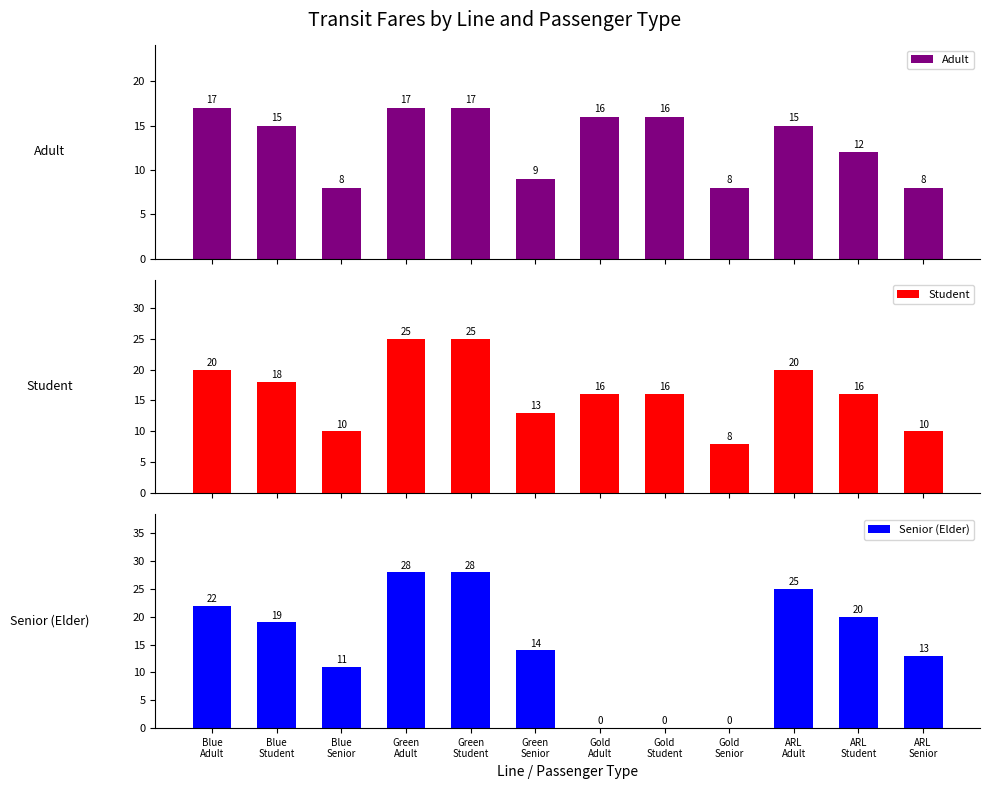

Count the number of categories in the chart.

12